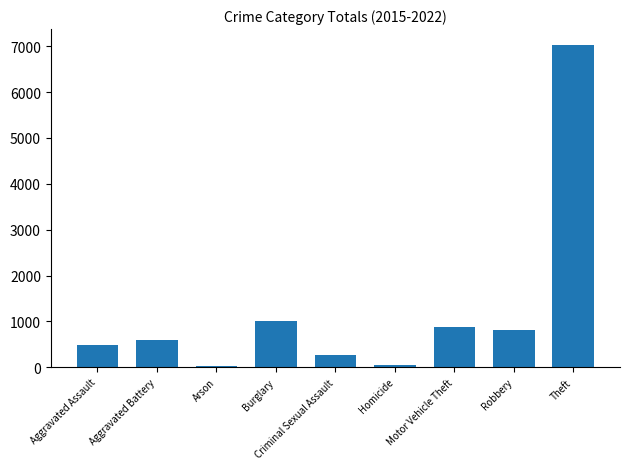

Count the number of categories in the chart.

9